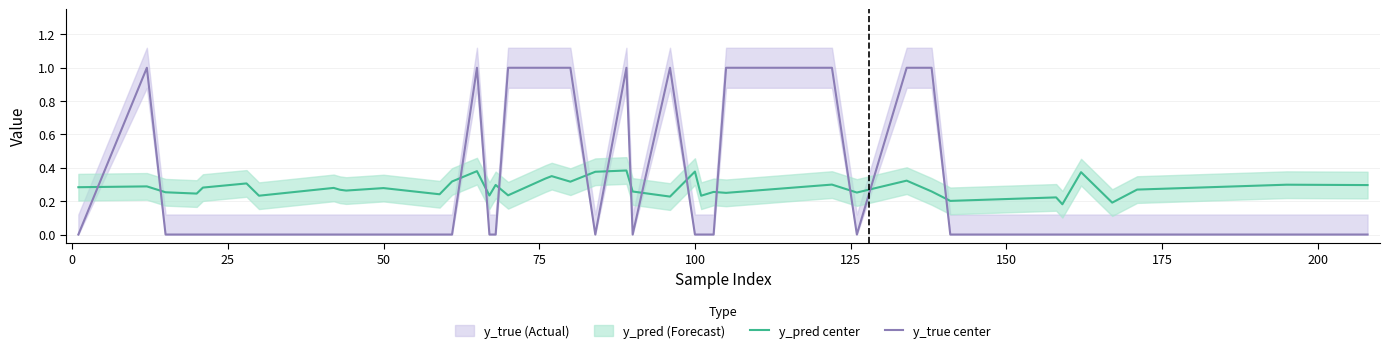

Reading left to right, what are all the values shown in this chart?

y_pred center: 0.3	0.3	0.3	0.2	0.3	0.3	0.2	0.3	0.3	0.3	0.3	0.2	0.3	0.4	0.2	0.3	0.2	0.3	0.4	0.3	0.4	0.4	0.3	0.2	0.4	0.2	0.3	0.2	0.3	0.3	0.3	0.3	0.2	0.2	0.2	0.4	0.2	0.3	0.3	0.3
y_true center: 0.0	1.0	0.0	0.0	0.0	0.0	0.0	0.0	0.0	0.0	0.0	0.0	0.0	1.0	0.0	0.0	1.0	1.0	1.0	1.0	0.0	1.0	0.0	1.0	0.0	0.0	0.0	1.0	1.0	0.0	1.0	1.0	0.0	0.0	0.0	0.0	0.0	0.0	0.0	0.0